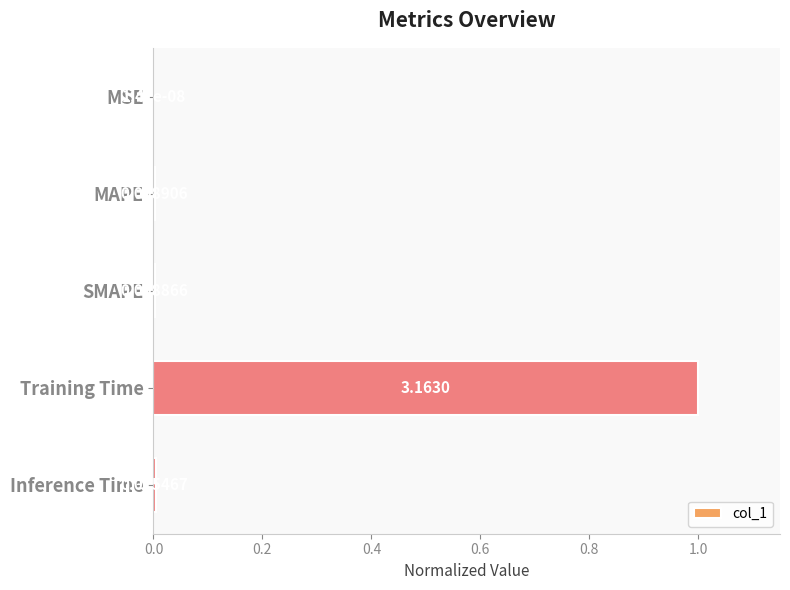

What is the sum of the values at Training Time and MSE?

1.0